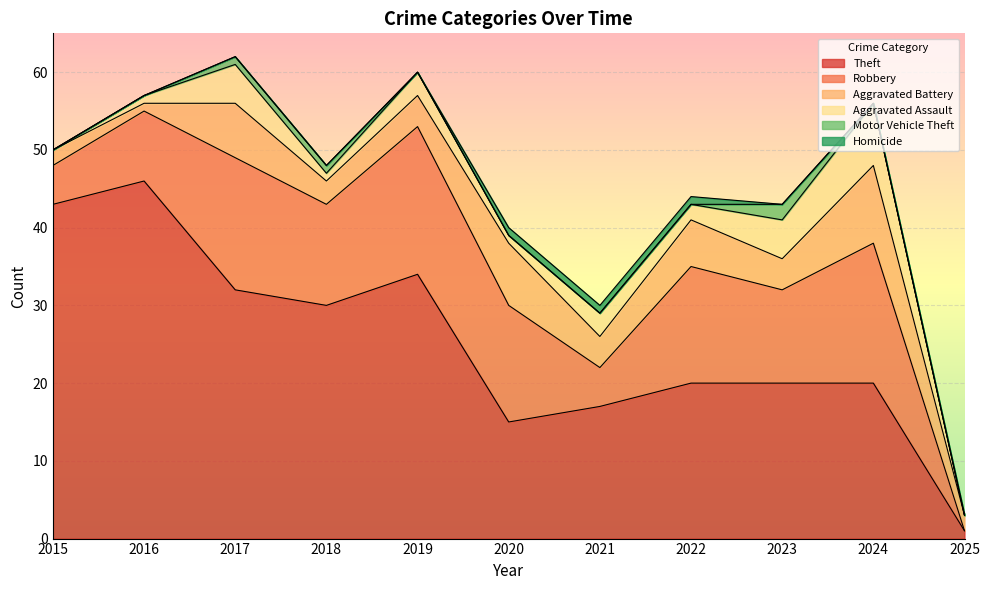

How many data points does each series have?

11